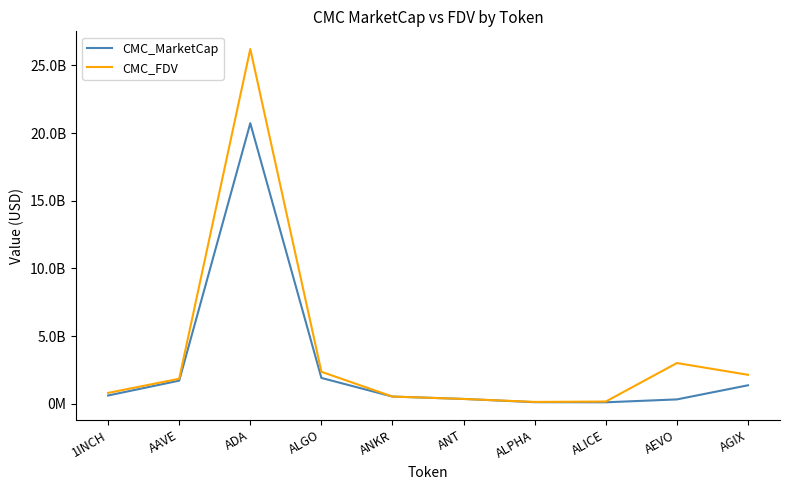

Between ANKR and AEVO, which series saw the biggest shift?

CMC_FDV